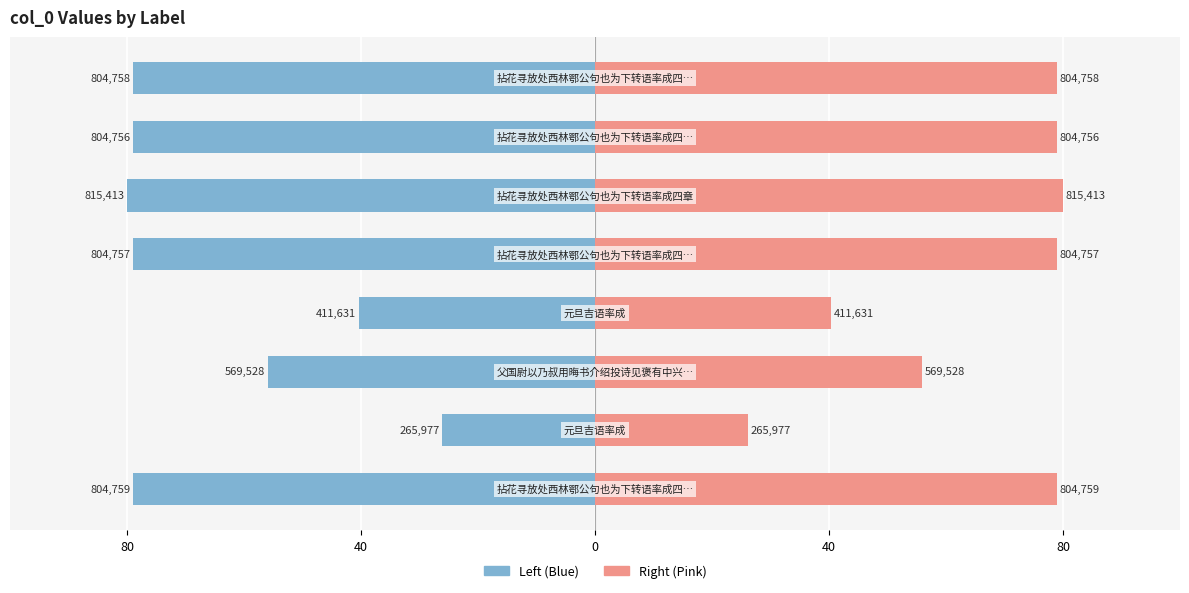

How many values in the col_0 (Right) series exceed 78?

5